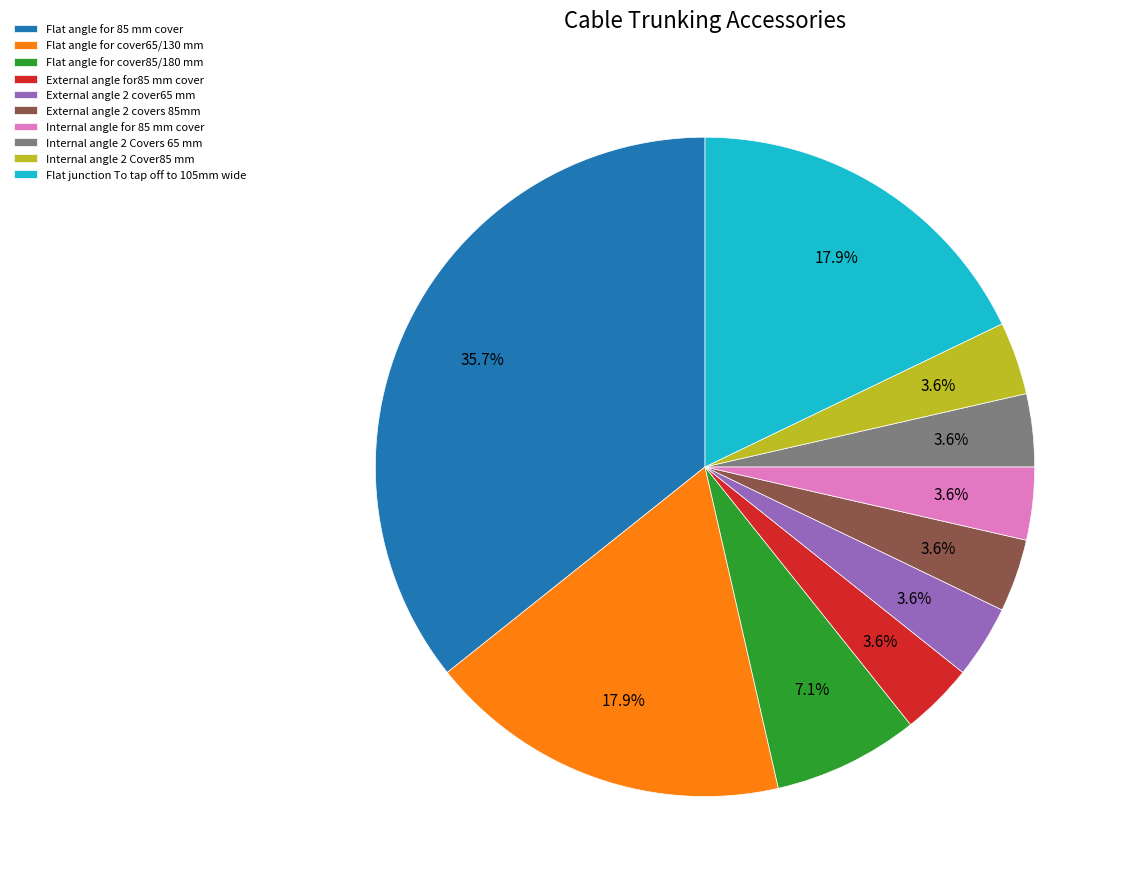

True or false: Flat junction To tap off to 105mm wide accounts for 29% of the total.

False